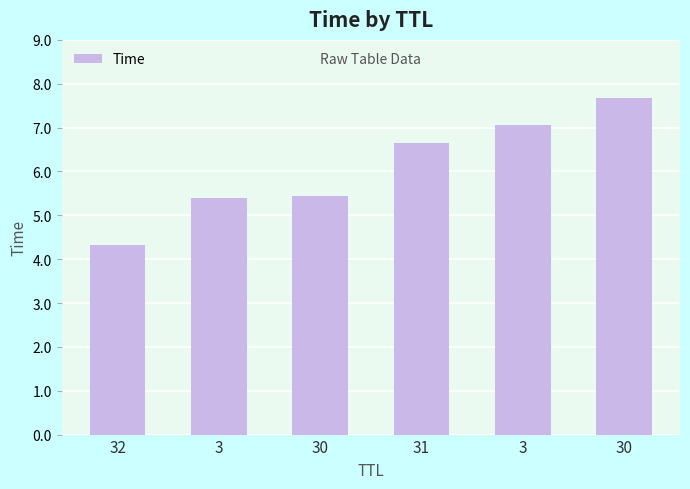

The value at 31 is 11.9. True or false?

False